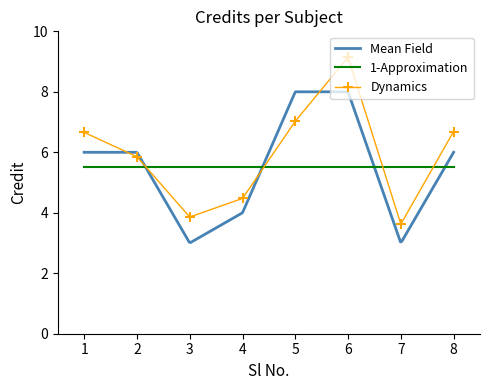

What is the maximum value for Mean Field?

8.0